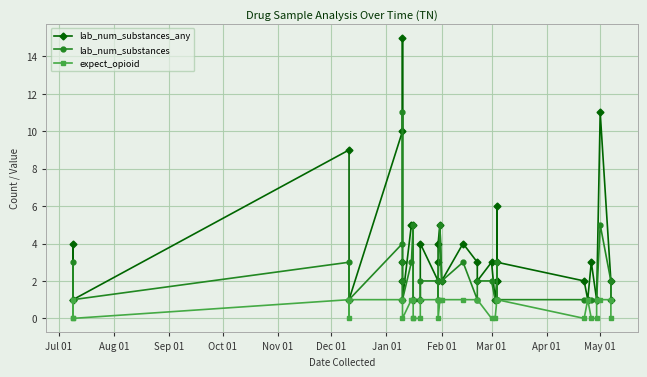

Which series has the widest spread of values?

lab_num_substances_any